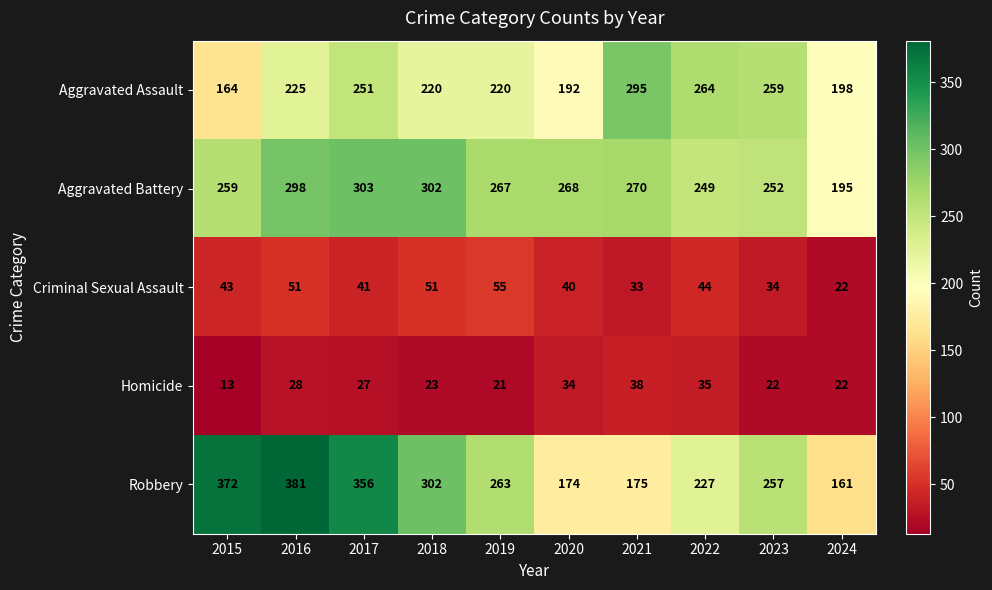

What is the spread (max minus min) of values at 2016?

353